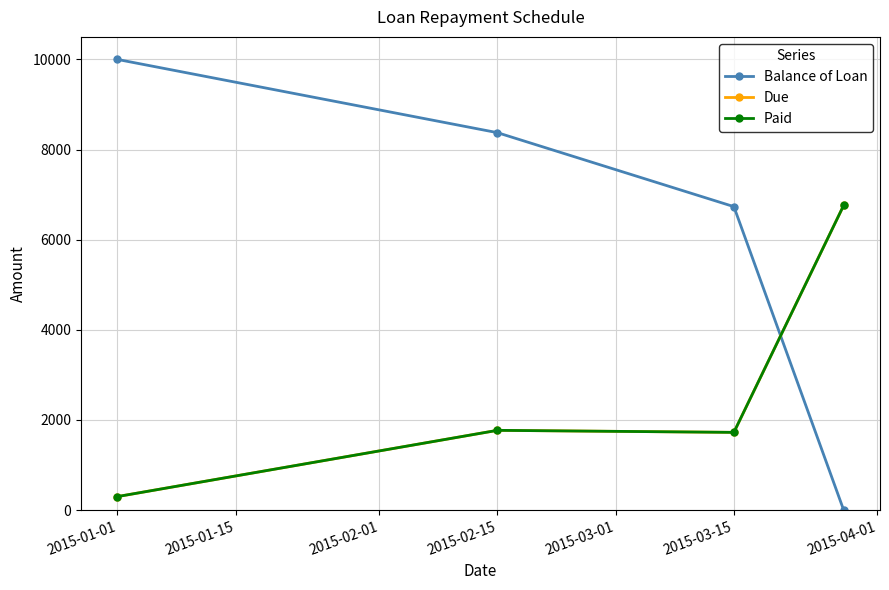

Does the chart have visible grid lines?

Yes